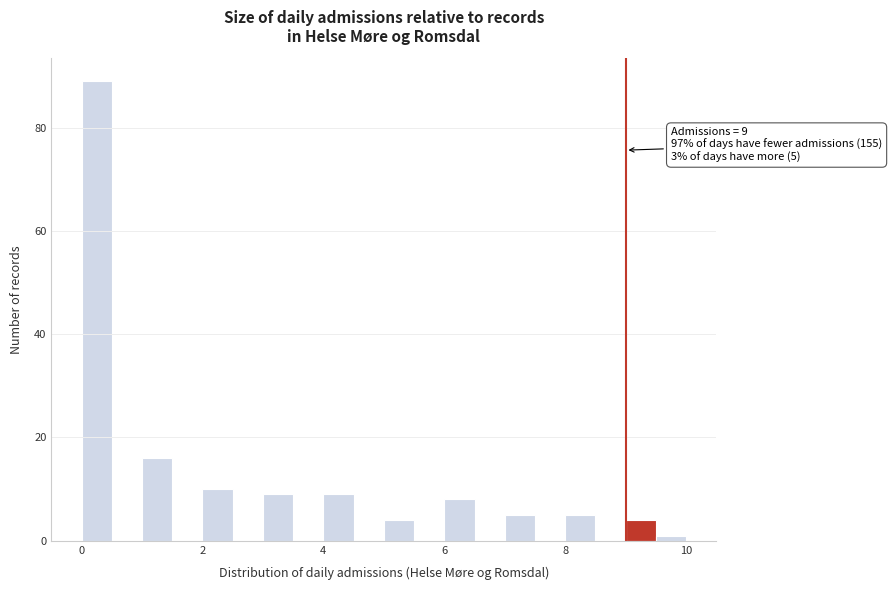

Read against the x-axis, roughly where is the centre of the tallest bar?

0.2